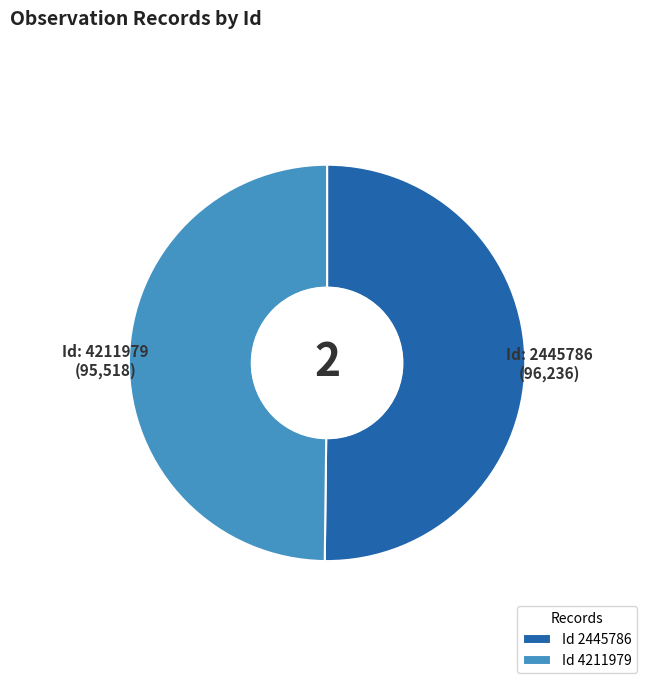

What is the ratio of the value at Id 2445786 to the value at Id 4211979?

1.0